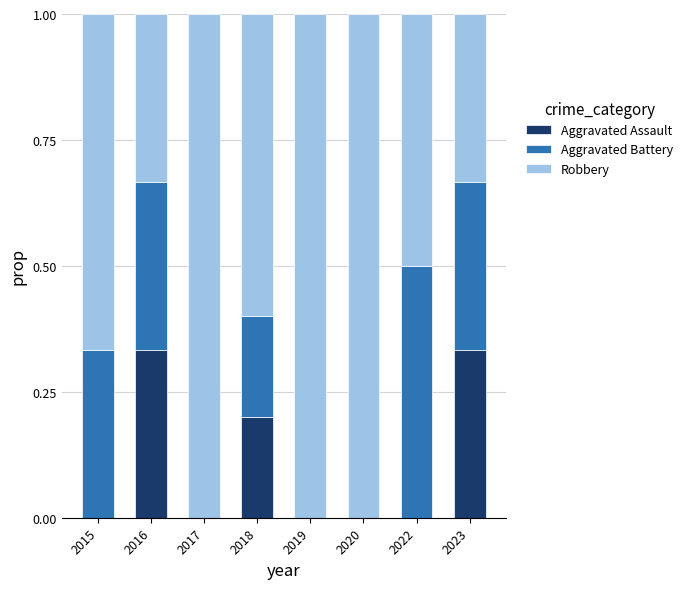

What is the sum of all Aggravated Assault values?

0.9